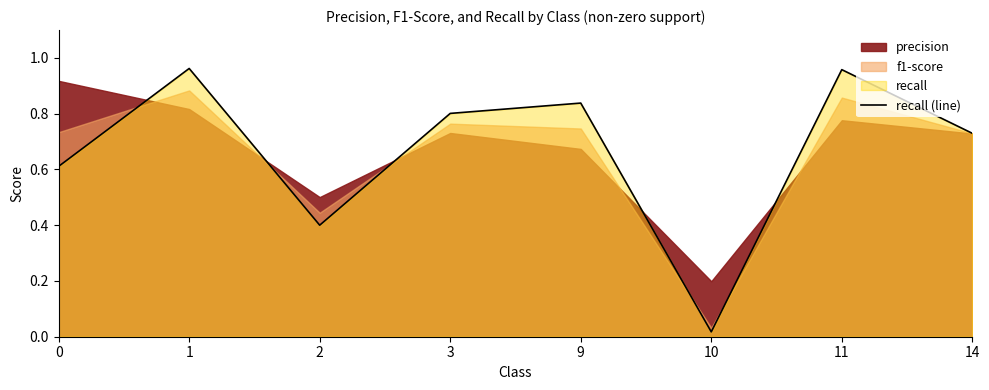

What is the difference between the maximum and minimum values?

0.9